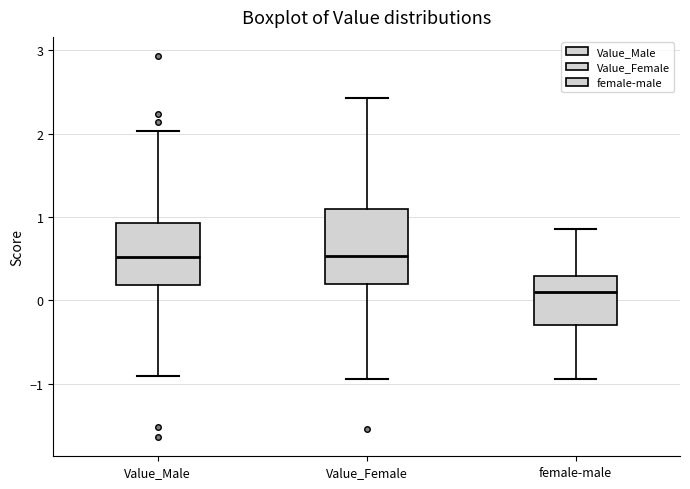

Comparing the boxes themselves (not the whiskers), which one is the tallest?

Value_Female